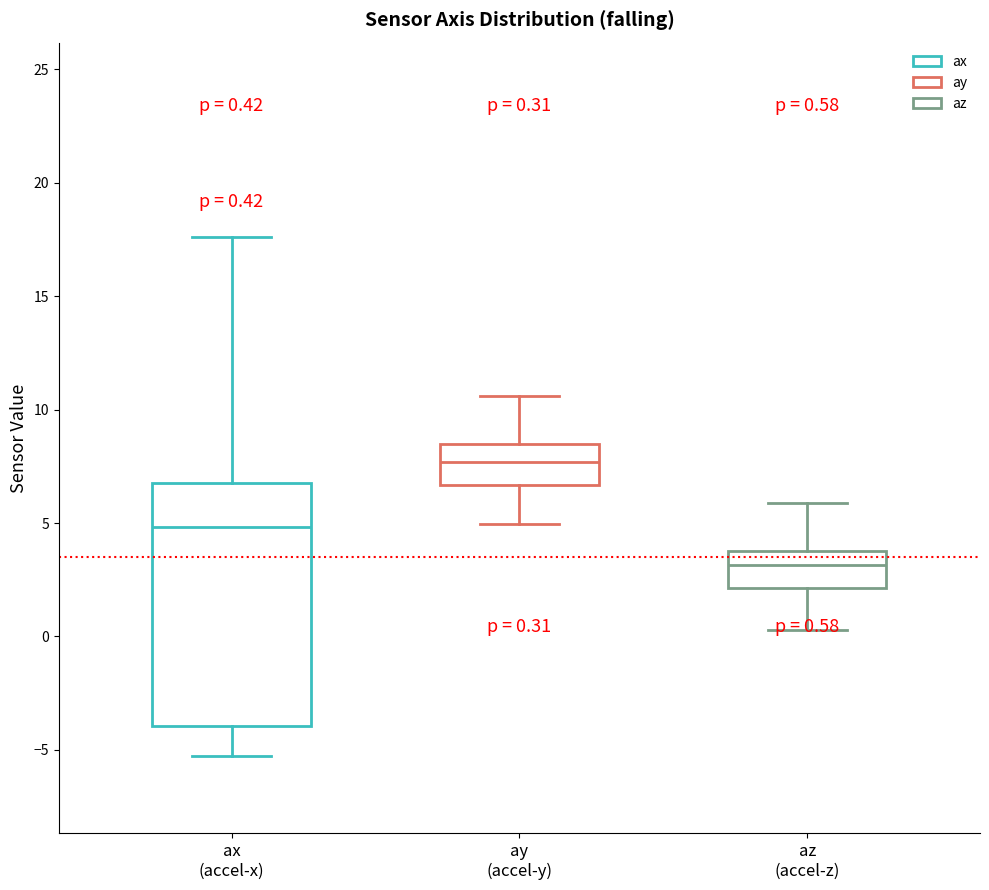

Which box is the tallest, from its lower edge to its upper edge?

ax (accel-x)